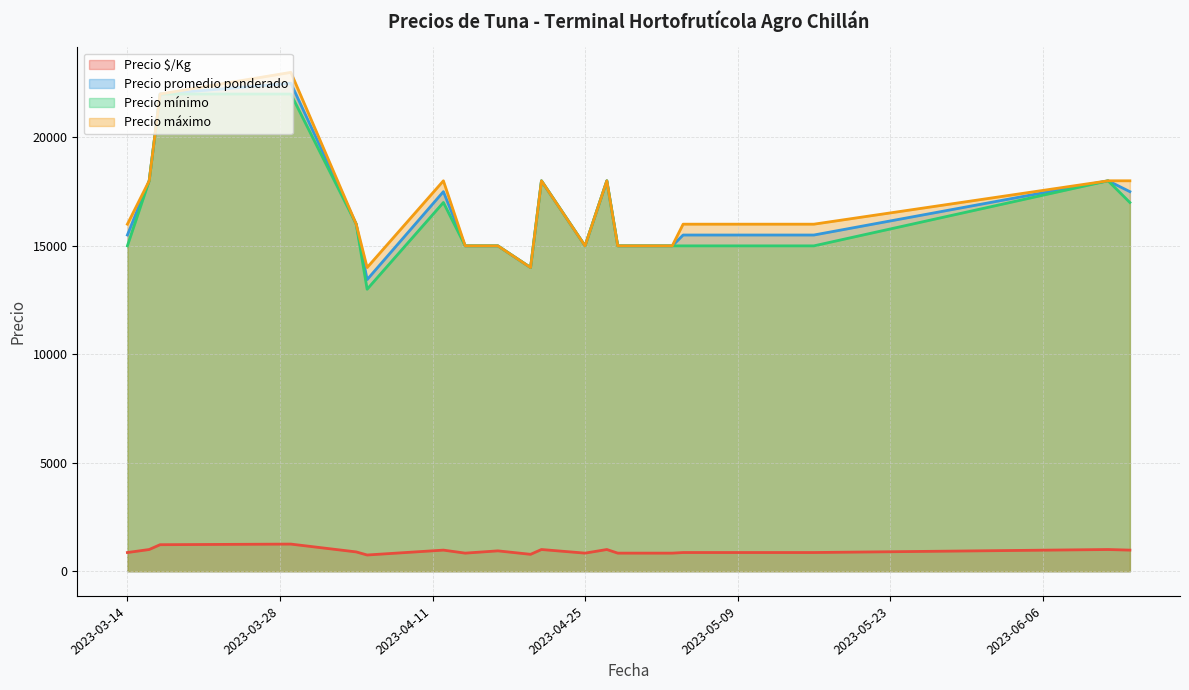

How many Precio máximo values are between 15000 and 18000?

15